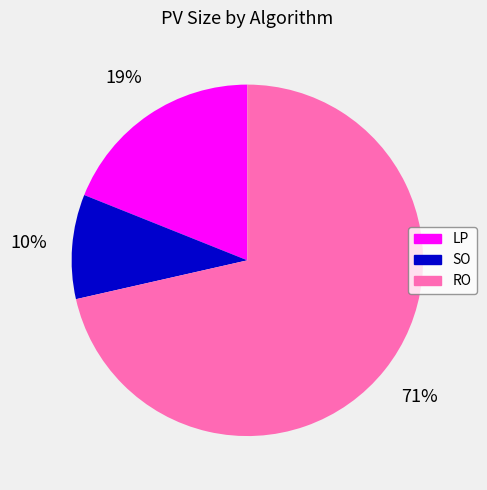

What percentage is the LP slice, to the nearest percent?

19%